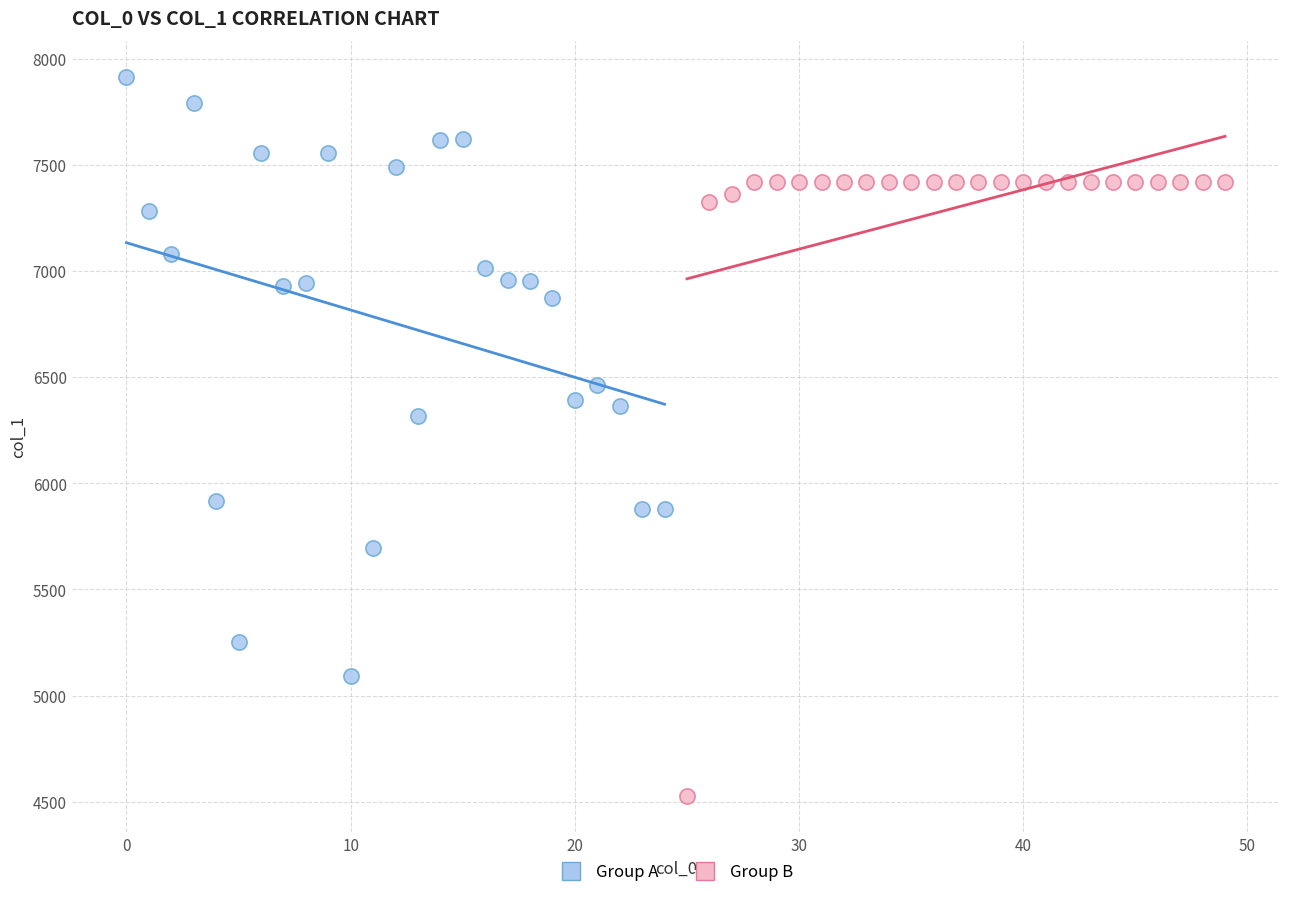

Which series reaches the minimum Y coordinate?

Group B